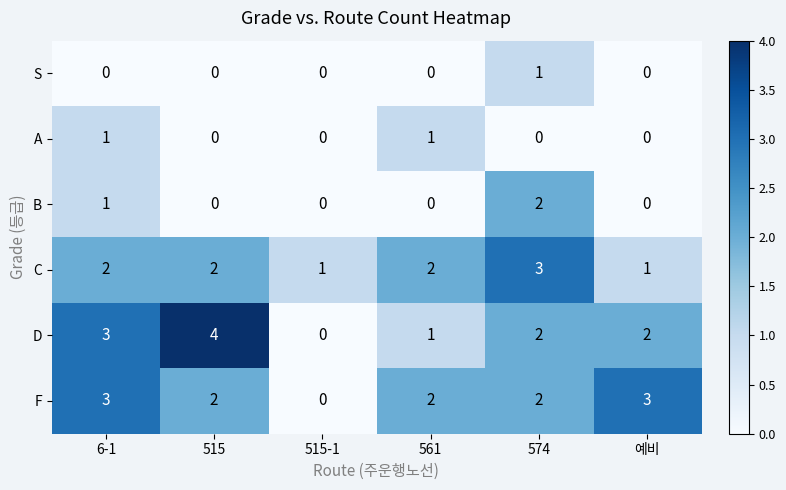

How many series are shown in this chart?

6